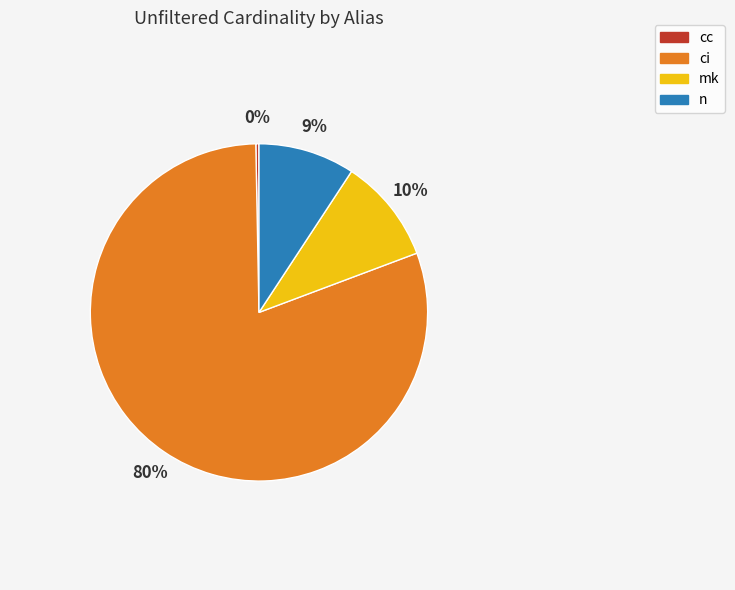

What is the largest slice in the pie chart?

ci